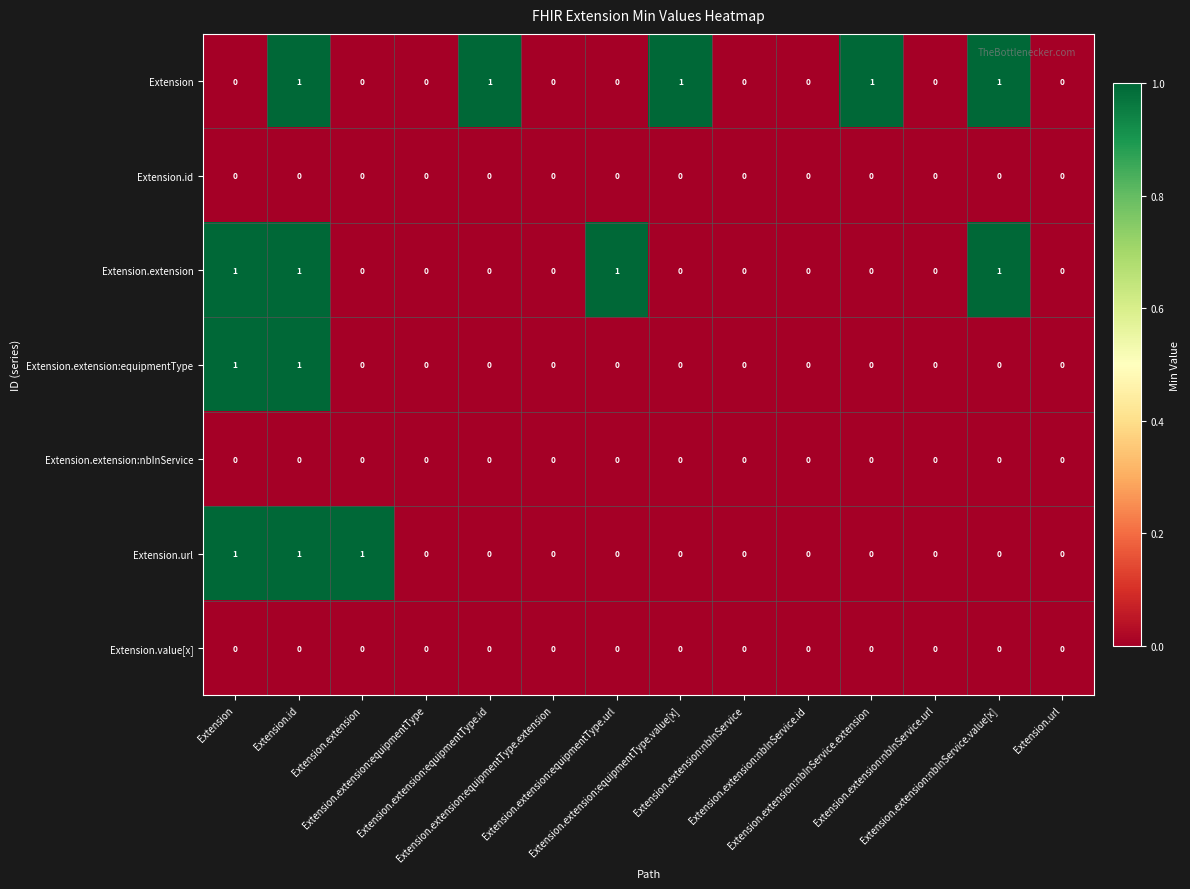

Between Extension.extension:equipmentType.value[x] and Extension.extension:nbInService, which series saw the biggest shift?

Extension